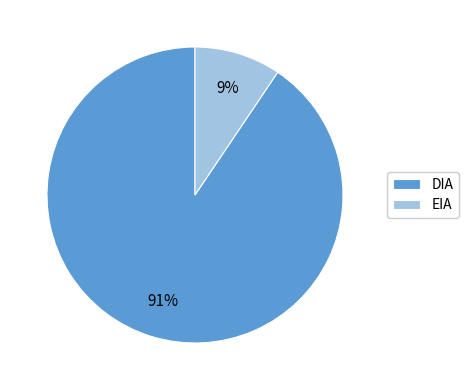

How many slices are in this pie chart?

2